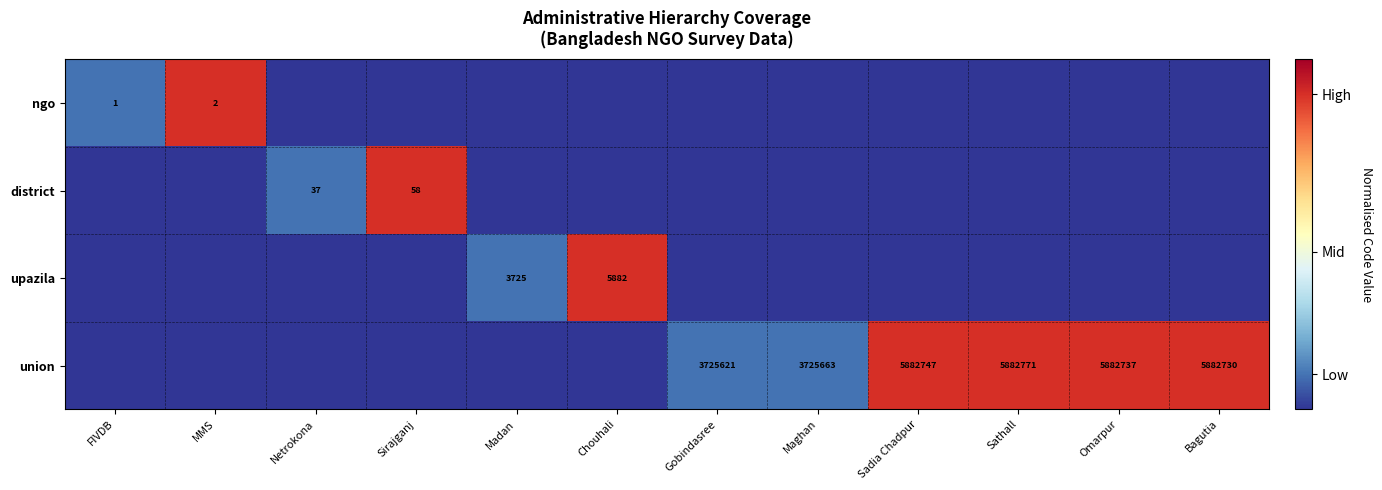

True or false: union has a value of 5530909 at Maghan.

False